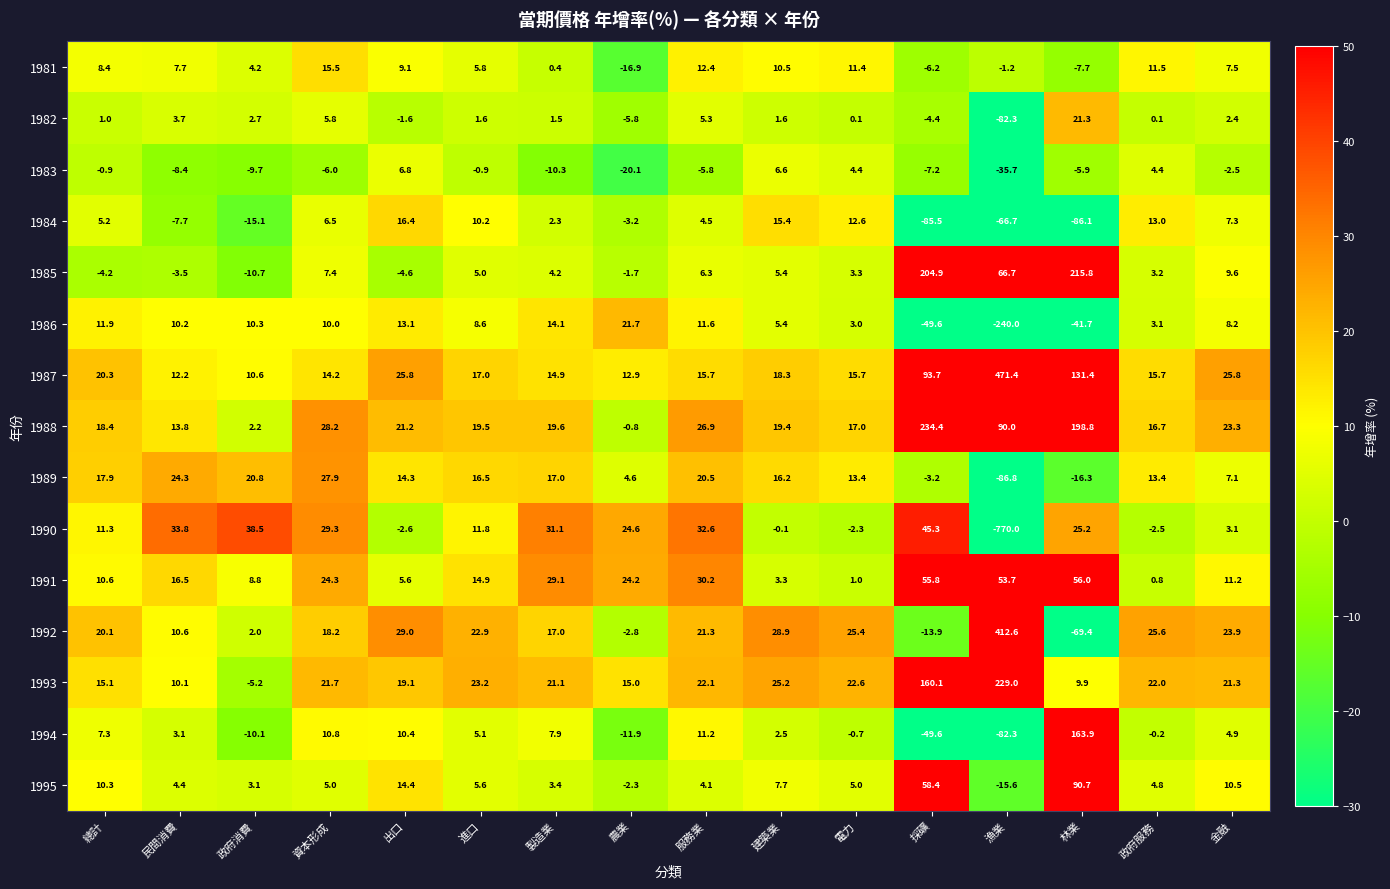

What is the total value across all series at 建築業?

166.3